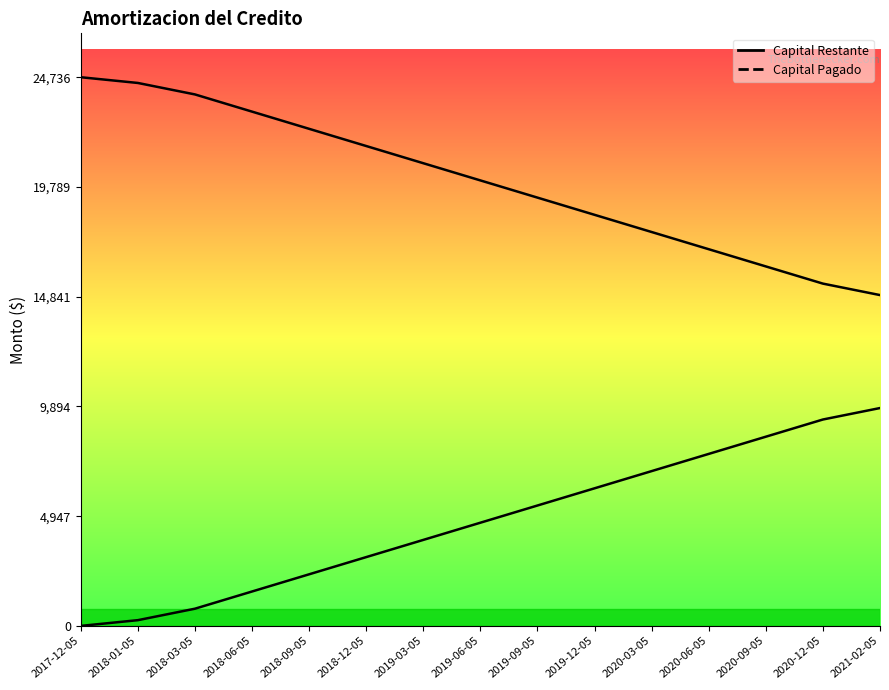

Reading left to right, what are all the values shown in this chart?

Capital Restante: 24736.7	24478.2	23961.2	23185.8	22410.4	21635.0	20859.6	20084.2	19308.8	18533.4	17758.0	16982.5	16207.1	15431.7	14914.8
Capital Pagado: 0.0	258.5	775.4	1550.8	2326.2	3101.6	3877.1	4652.5	5427.9	6203.3	6978.7	7754.1	8529.5	9304.9	9821.9